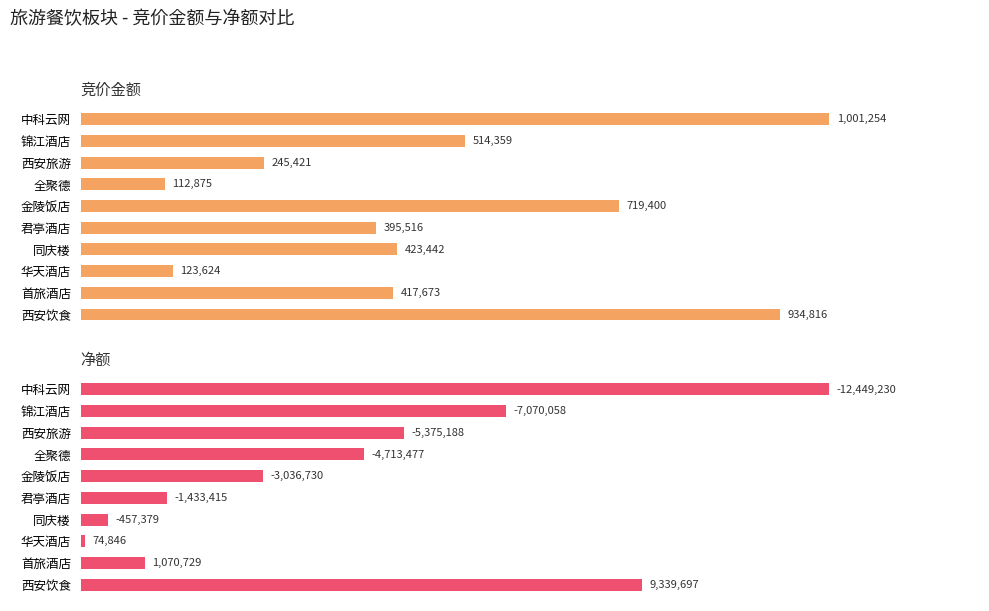

True or false: 净额 has a value of 8.7 at 全聚德.

False